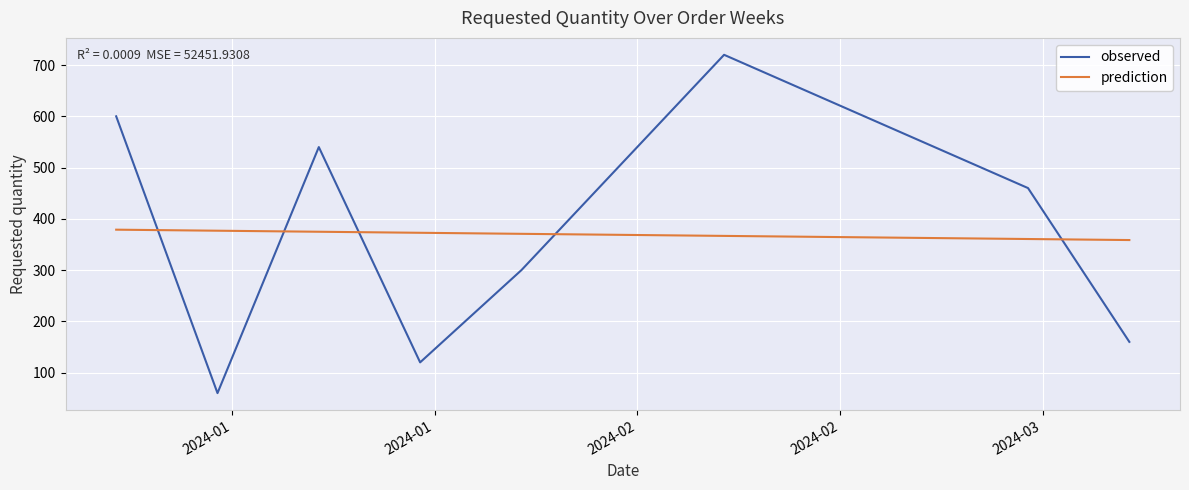

Rank the series by their maximum value, from lowest to highest.

prediction, observed